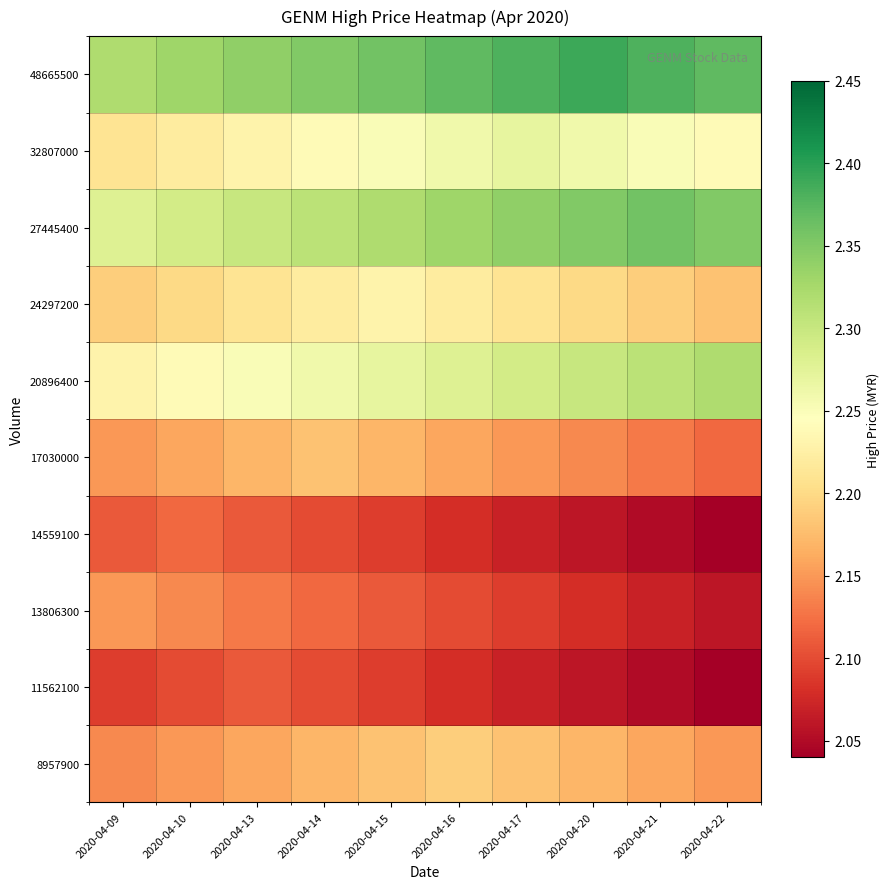

Reading right to left, extract all data points from this chart.

8957900: 2020-04-22=2.1	2020-04-21=2.2	2020-04-20=2.2	2020-04-17=2.2	2020-04-16=2.2	2020-04-15=2.2	2020-04-14=2.2	2020-04-13=2.2	2020-04-10=2.1	2020-04-09=2.1
11562100: 2020-04-22=2.0	2020-04-21=2.0	2020-04-20=2.1	2020-04-17=2.1	2020-04-16=2.1	2020-04-15=2.1	2020-04-14=2.1	2020-04-13=2.1	2020-04-10=2.1	2020-04-09=2.1
13806300: 2020-04-22=2.1	2020-04-21=2.1	2020-04-20=2.1	2020-04-17=2.1	2020-04-16=2.1	2020-04-15=2.1	2020-04-14=2.1	2020-04-13=2.1	2020-04-10=2.1	2020-04-09=2.1
14559100: 2020-04-22=2.0	2020-04-21=2.1	2020-04-20=2.1	2020-04-17=2.1	2020-04-16=2.1	2020-04-15=2.1	2020-04-14=2.1	2020-04-13=2.1	2020-04-10=2.1	2020-04-09=2.1
17030000: 2020-04-22=2.1	2020-04-21=2.1	2020-04-20=2.1	2020-04-17=2.2	2020-04-16=2.2	2020-04-15=2.2	2020-04-14=2.2	2020-04-13=2.2	2020-04-10=2.2	2020-04-09=2.2
20896400: 2020-04-22=2.3	2020-04-21=2.3	2020-04-20=2.3	2020-04-17=2.3	2020-04-16=2.3	2020-04-15=2.3	2020-04-14=2.3	2020-04-13=2.2	2020-04-10=2.2	2020-04-09=2.2
24297200: 2020-04-22=2.2	2020-04-21=2.2	2020-04-20=2.2	2020-04-17=2.2	2020-04-16=2.2	2020-04-15=2.2	2020-04-14=2.2	2020-04-13=2.2	2020-04-10=2.2	2020-04-09=2.2
27445400: 2020-04-22=2.4	2020-04-21=2.4	2020-04-20=2.4	2020-04-17=2.3	2020-04-16=2.3	2020-04-15=2.3	2020-04-14=2.3	2020-04-13=2.3	2020-04-10=2.3	2020-04-09=2.3
32807000: 2020-04-22=2.2	2020-04-21=2.2	2020-04-20=2.3	2020-04-17=2.3	2020-04-16=2.3	2020-04-15=2.2	2020-04-14=2.2	2020-04-13=2.2	2020-04-10=2.2	2020-04-09=2.2
48665500: 2020-04-22=2.4	2020-04-21=2.4	2020-04-20=2.4	2020-04-17=2.4	2020-04-16=2.4	2020-04-15=2.4	2020-04-14=2.4	2020-04-13=2.3	2020-04-10=2.3	2020-04-09=2.3